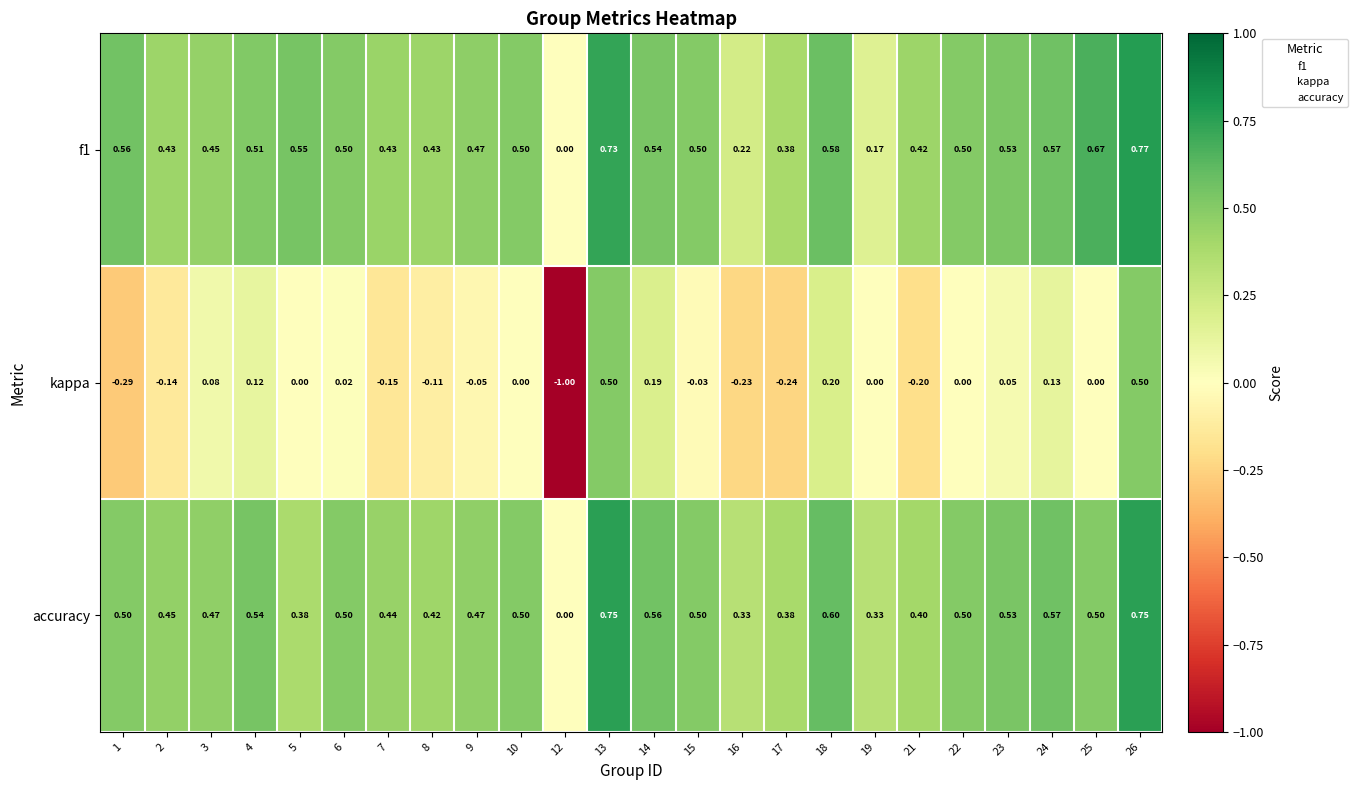

How many distinct data groups are displayed?

3